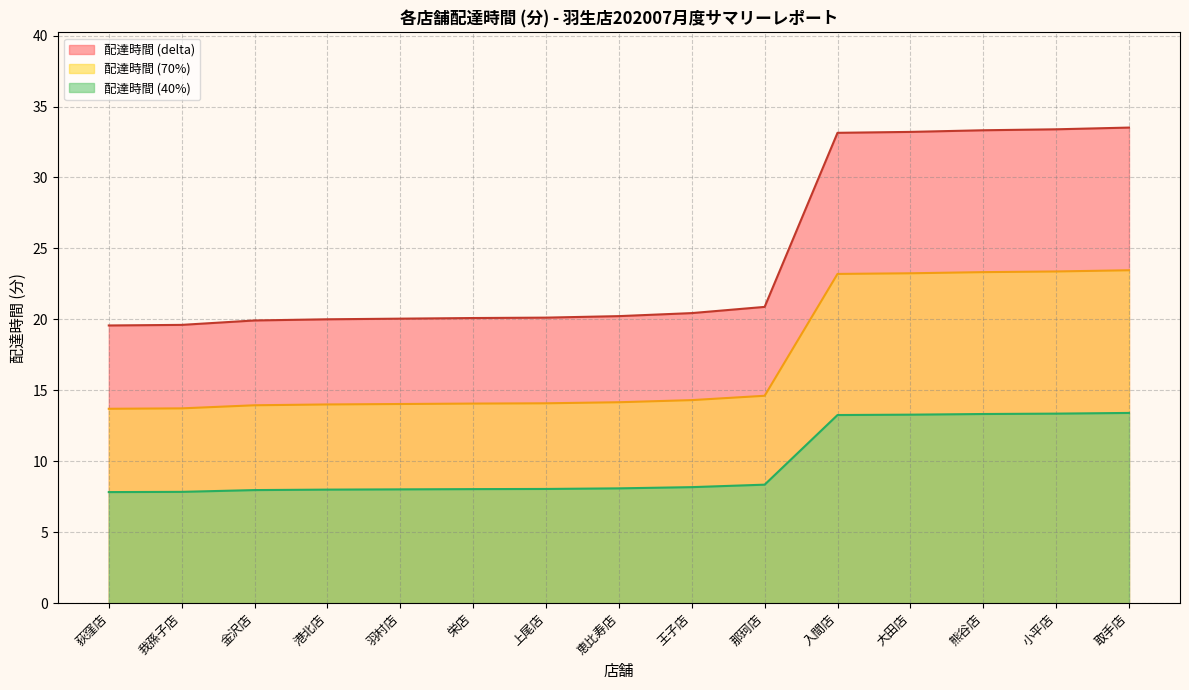

What is the difference between the maximum and minimum values in the 配達時間 (40%) series?

5.6